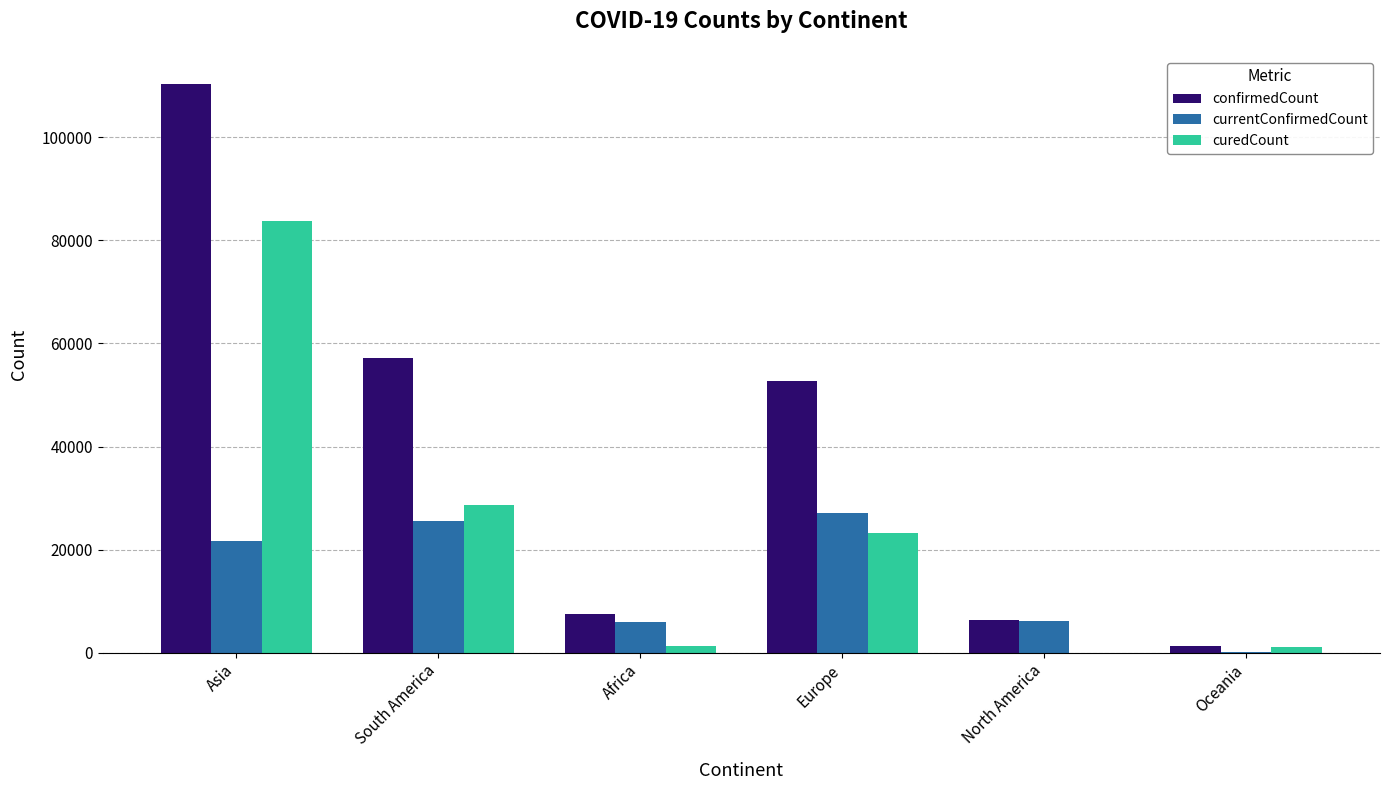

Is it true that currentConfirmedCount equals 193 at Oceania?

True